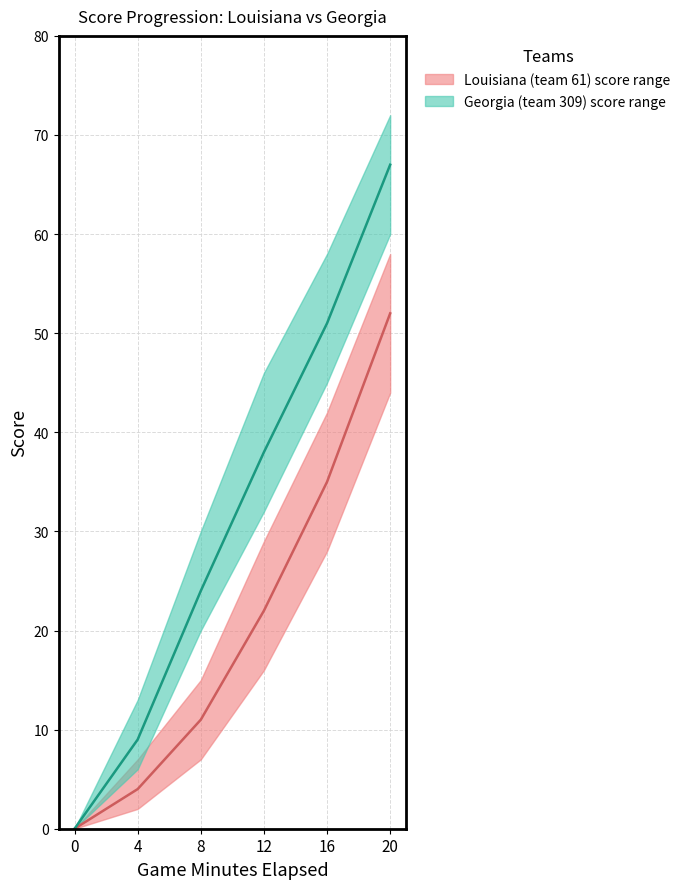

Read the Georgia median score value at 4.

9